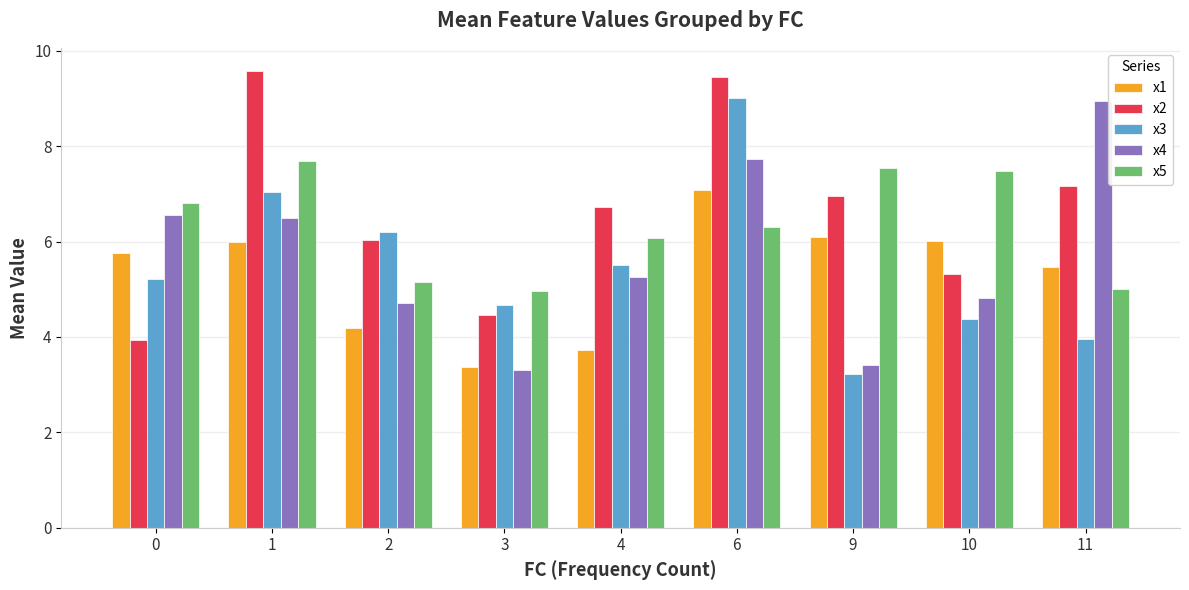

The value of x4 at 3 is 3.3. True or false?

True